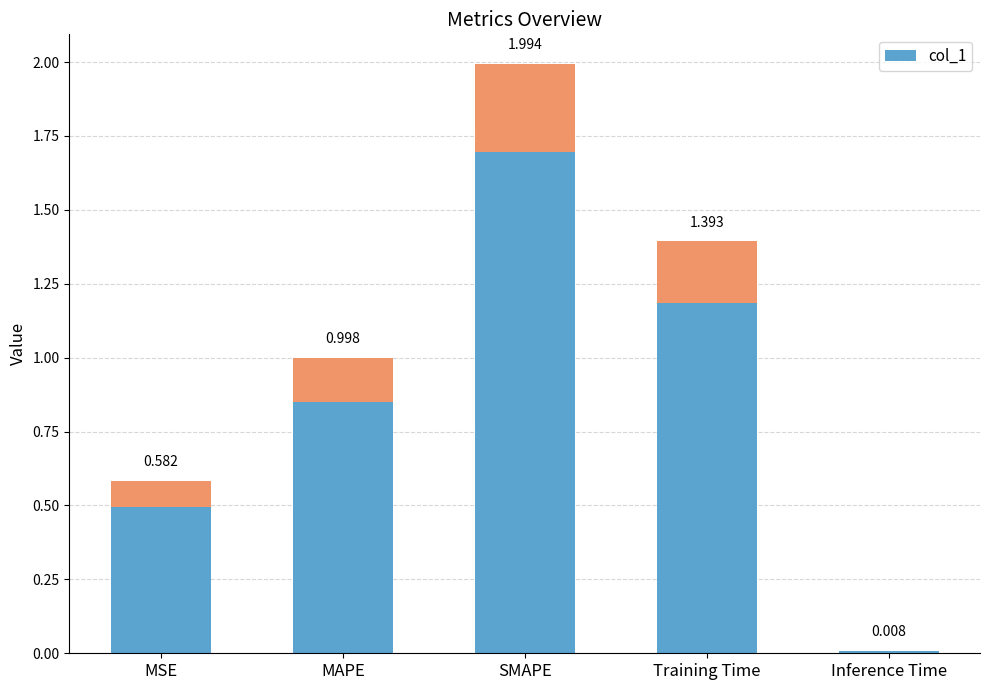

Reading left to right, list all the values displayed in this chart.

MSE=0.5	MAPE=0.8	SMAPE=1.7	Training Time=1.2	Inference Time=0.0